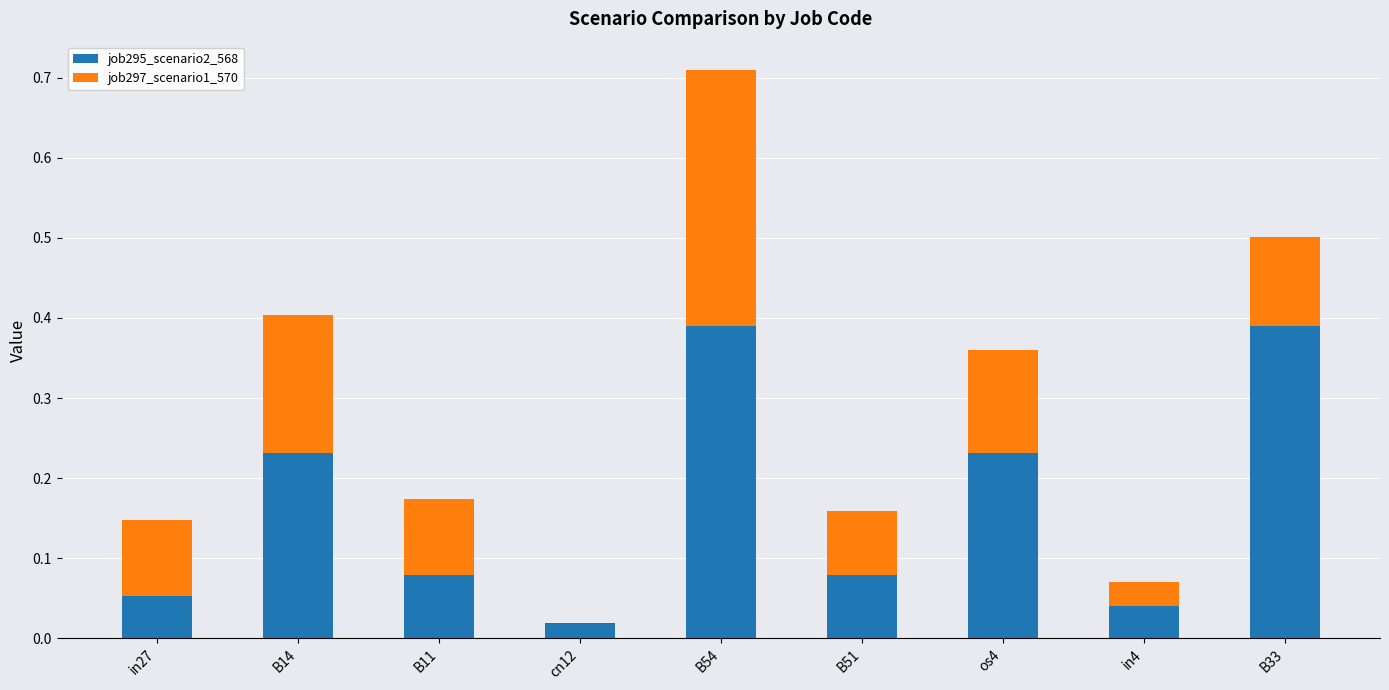

The job295_scenario2_568 series shows 0.0 at in4. True or false?

True